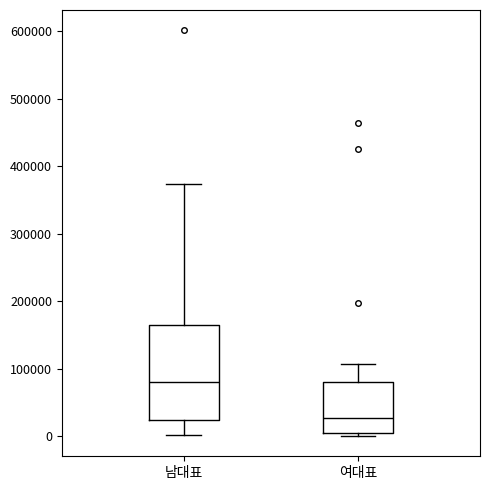

Reading left to right, read every box against the y-axis: the position of its median line, the range the box covers, and the ends of its whiskers. The values are not printed on the chart, so give them approximately, as read against the axis.

남대표: median 80000, box 20000 to 160000, whiskers 0 to 370000
여대표: median 30000, box 0 to 80000, whiskers 0 (just below the box's lower edge) to 110000